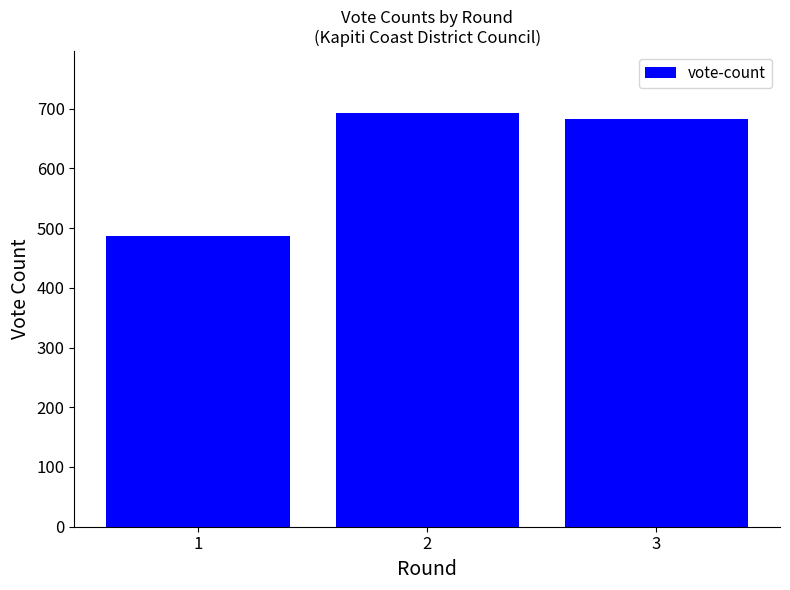

Rank the categories by value from highest to lowest.

2, 3, 1